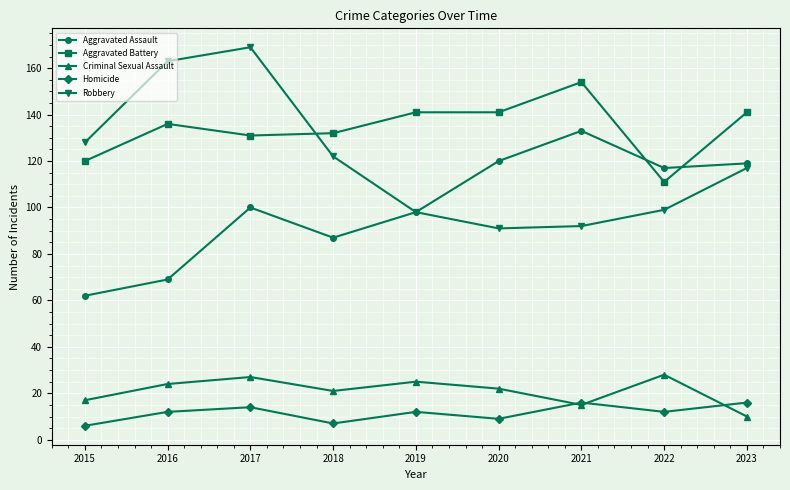

Which category has the highest value across all series?

2017